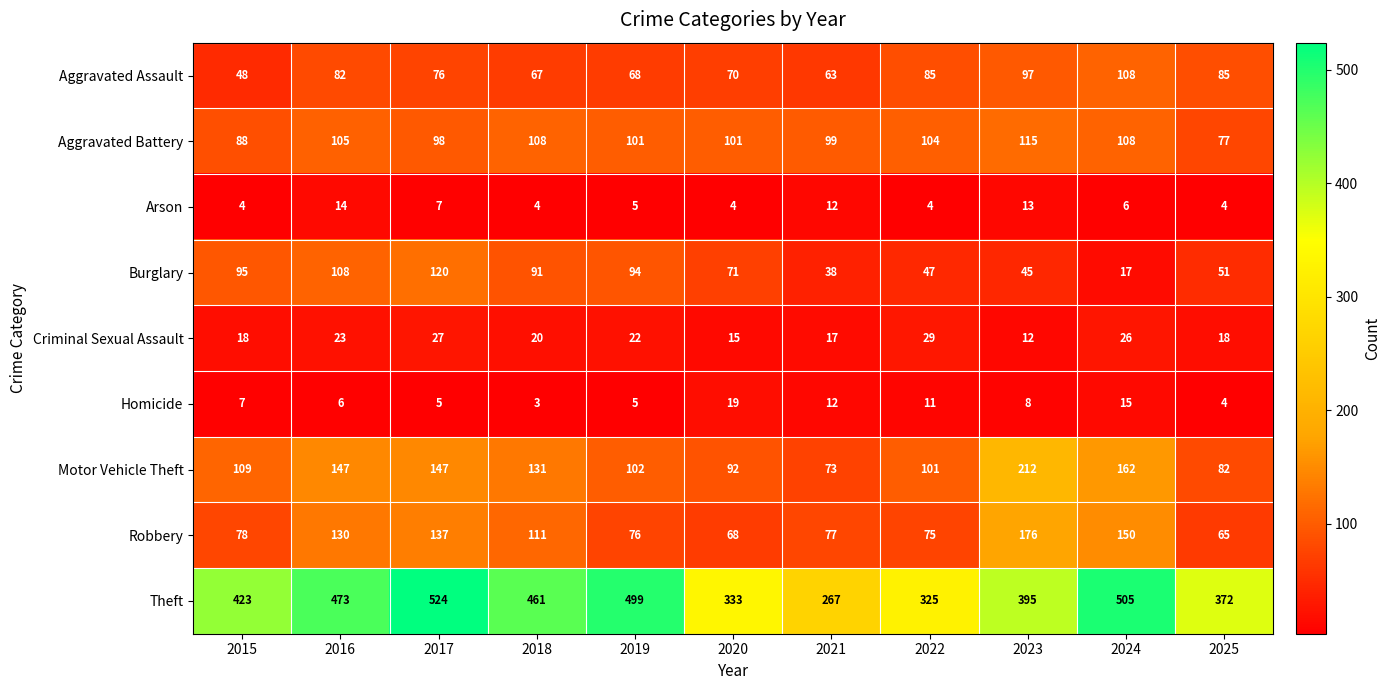

What is the average value of the Aggravated Battery series?

100